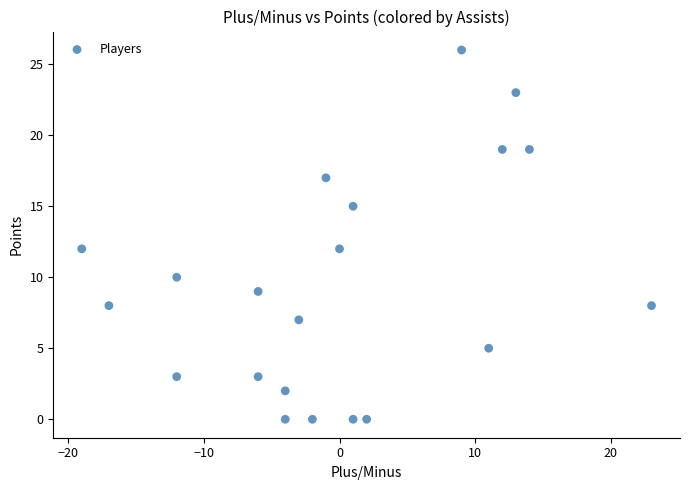

What is the range of X values (max minus min)?

42